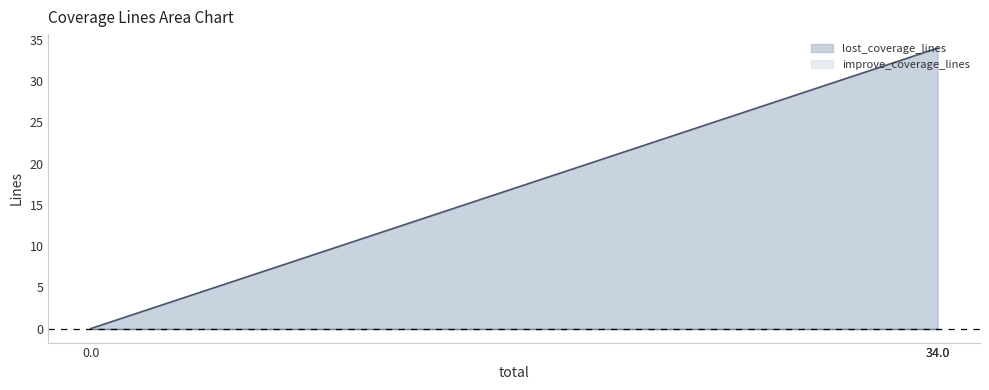

Does the chart display data point markers on the line(s)?

No